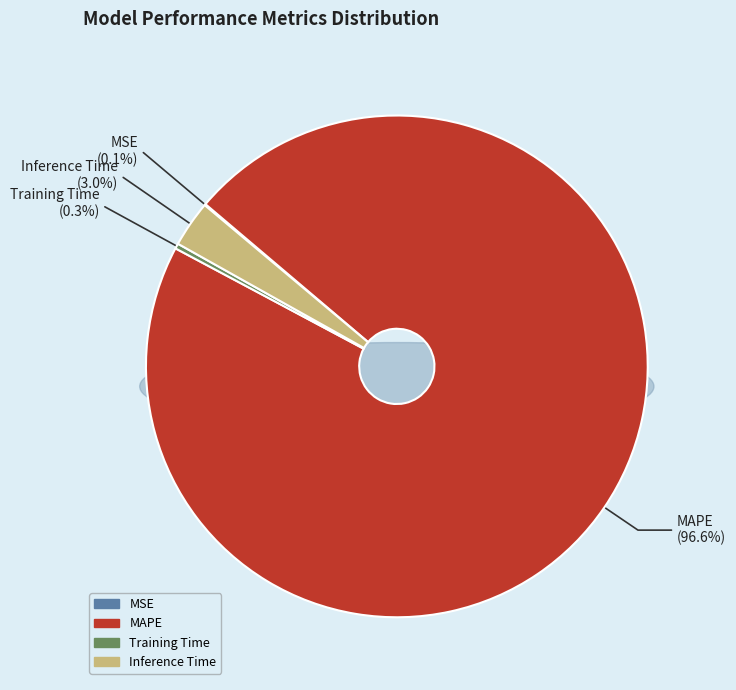

Which has a higher value, Training Time or MAPE?

MAPE